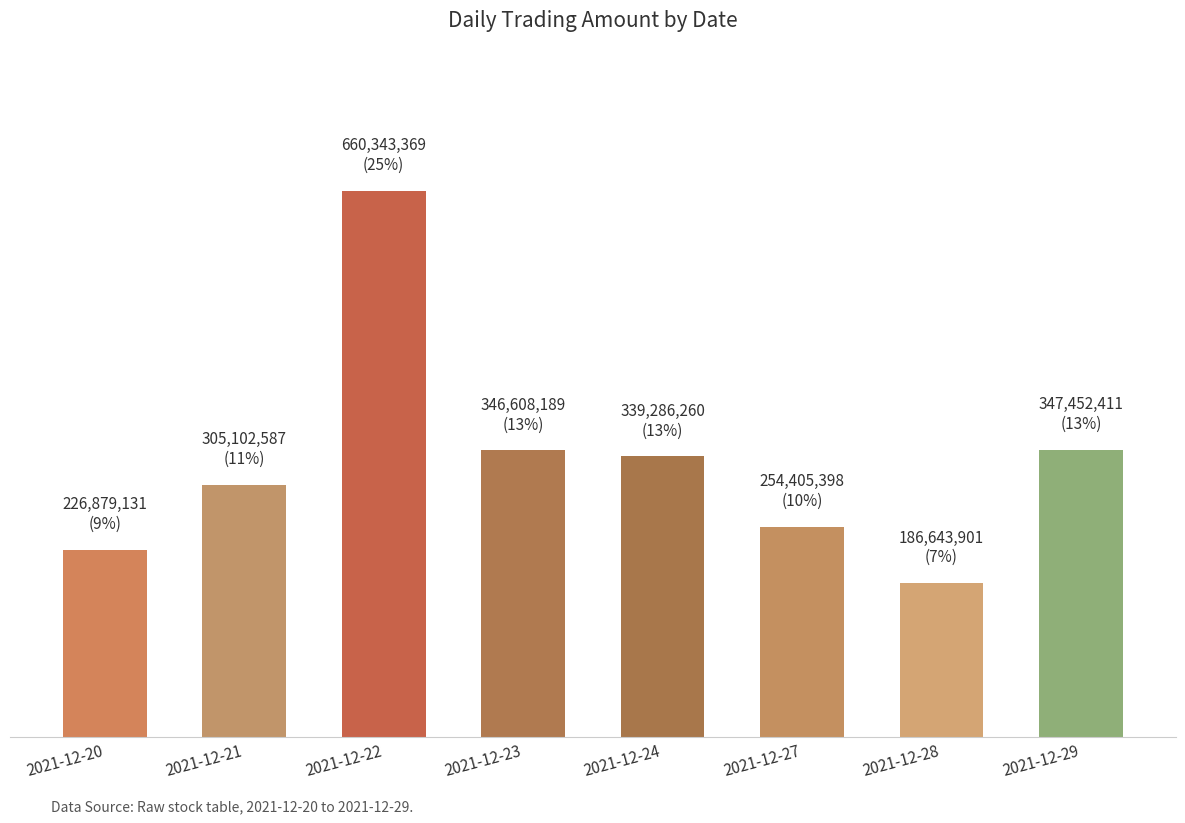

The value at 2021-12-28 is 186643901. True or false?

True